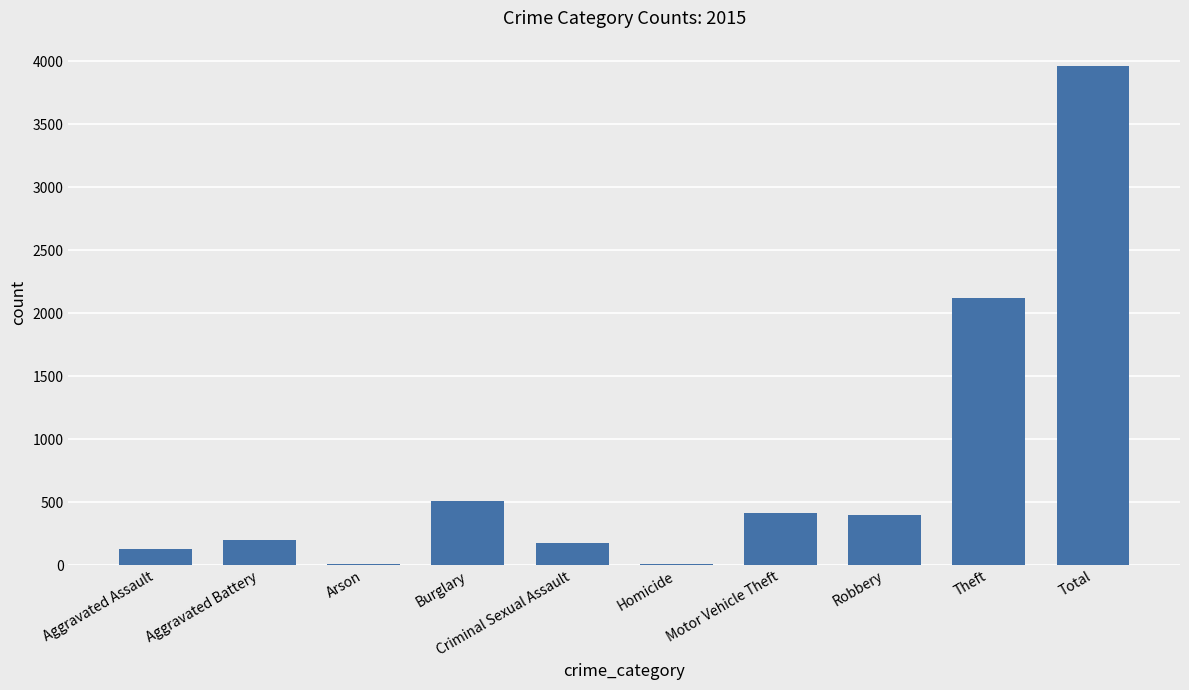

What is the ratio of the value at Theft to the value at Burglary?

4.2